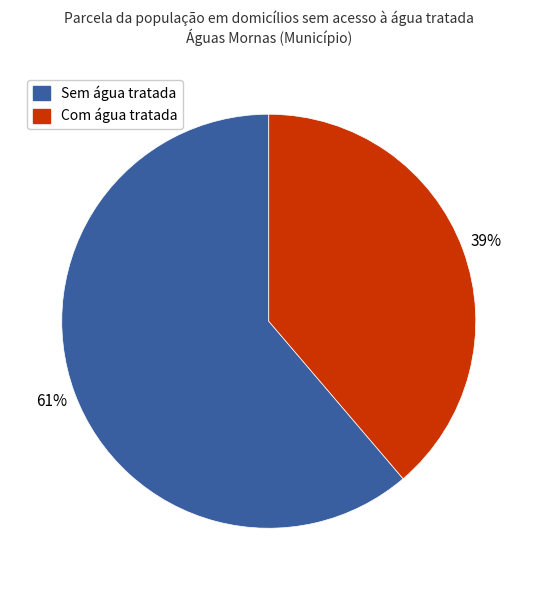

Is there a majority slice in this chart?

Yes